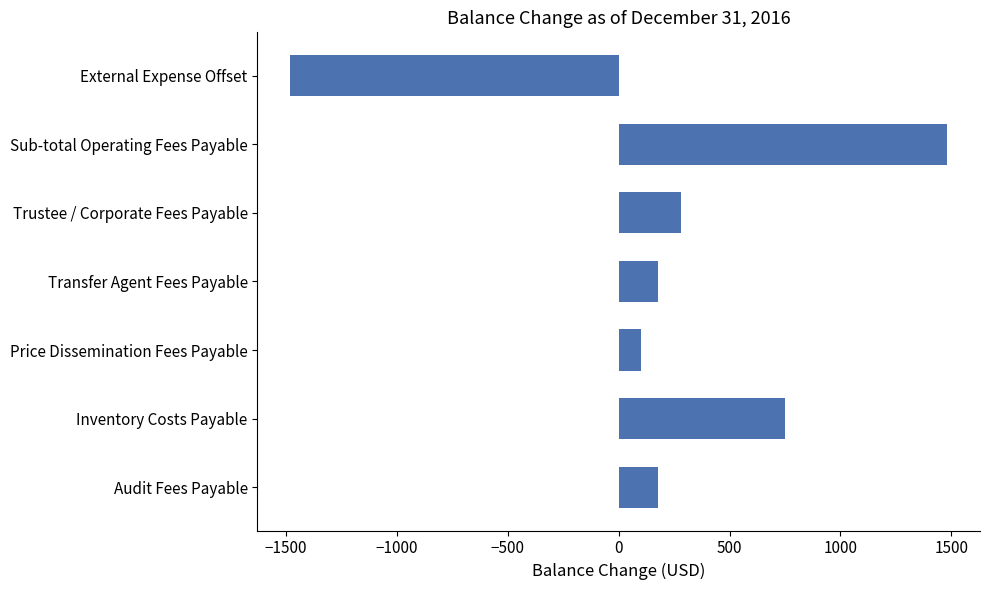

Which label corresponds to the smallest value in the chart?

External Expense Offset